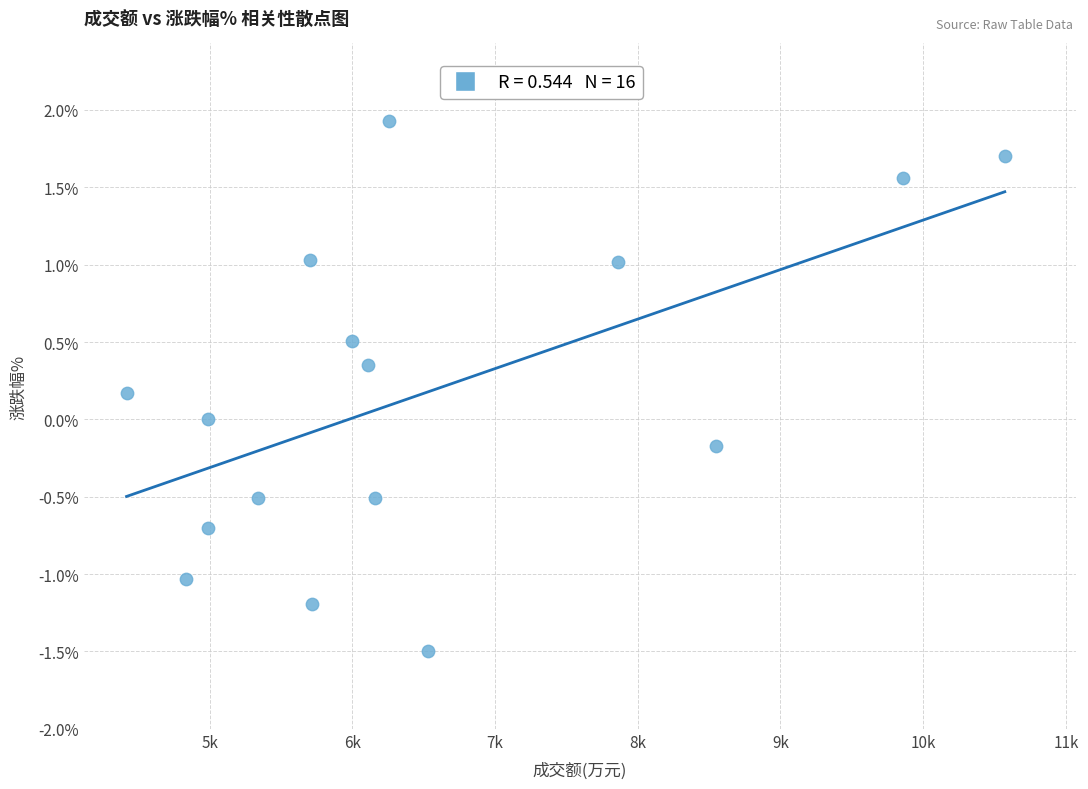

What is the range of X values (max minus min)?

6154.0